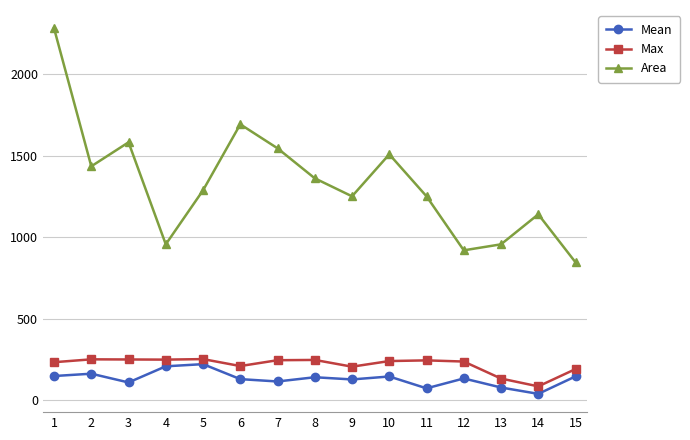

In Area, how many points are lower than both neighbors (excluding endpoints)?

4